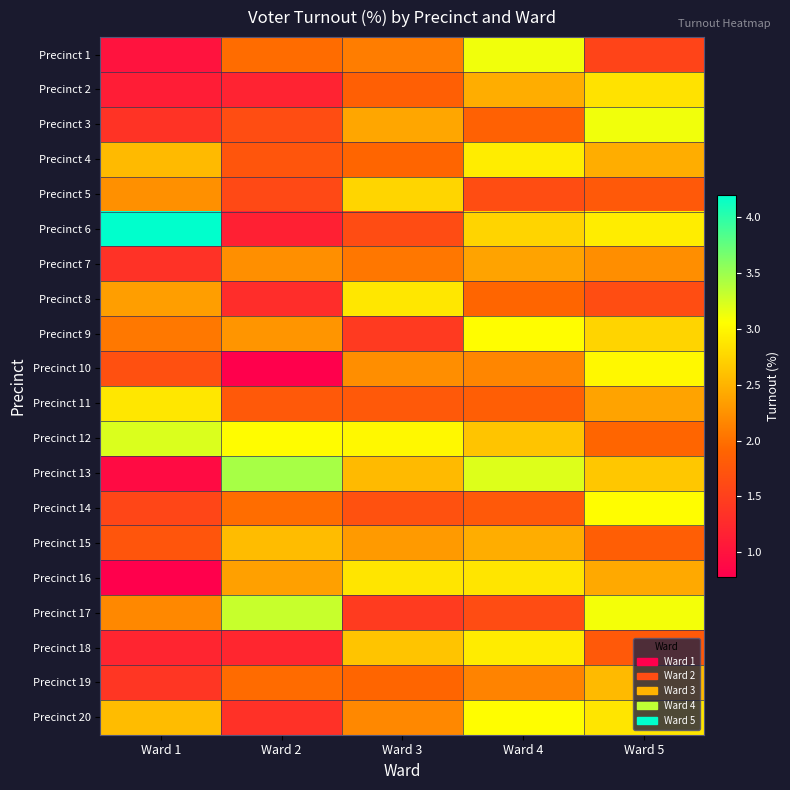

What is the greatest value displayed?

4.2